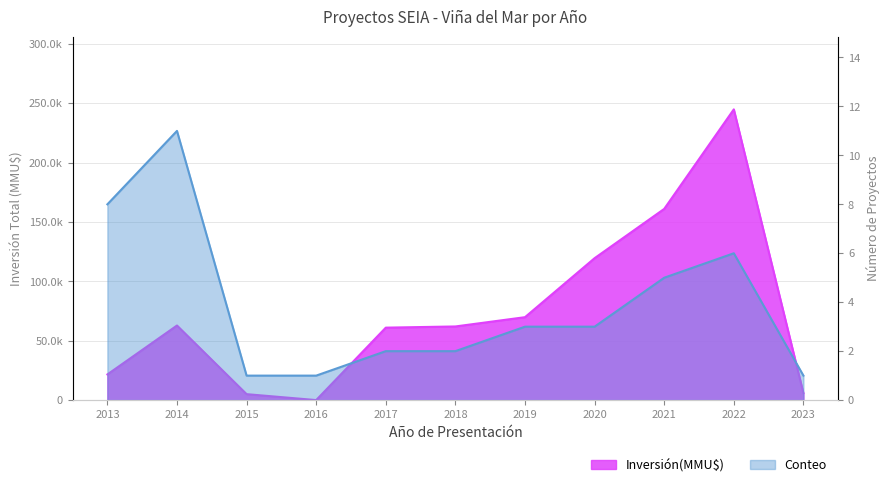

What are all the series names shown in the legend?

Inversión(MMU$), Conteo